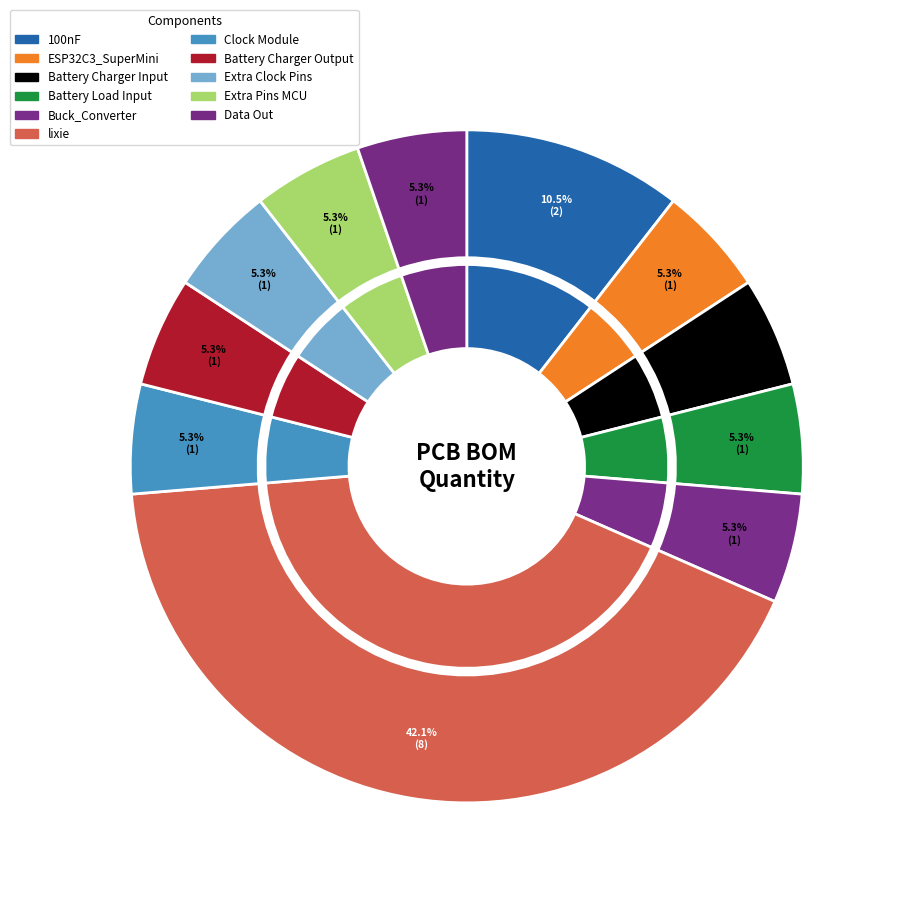

How many slices are in this pie chart?

11